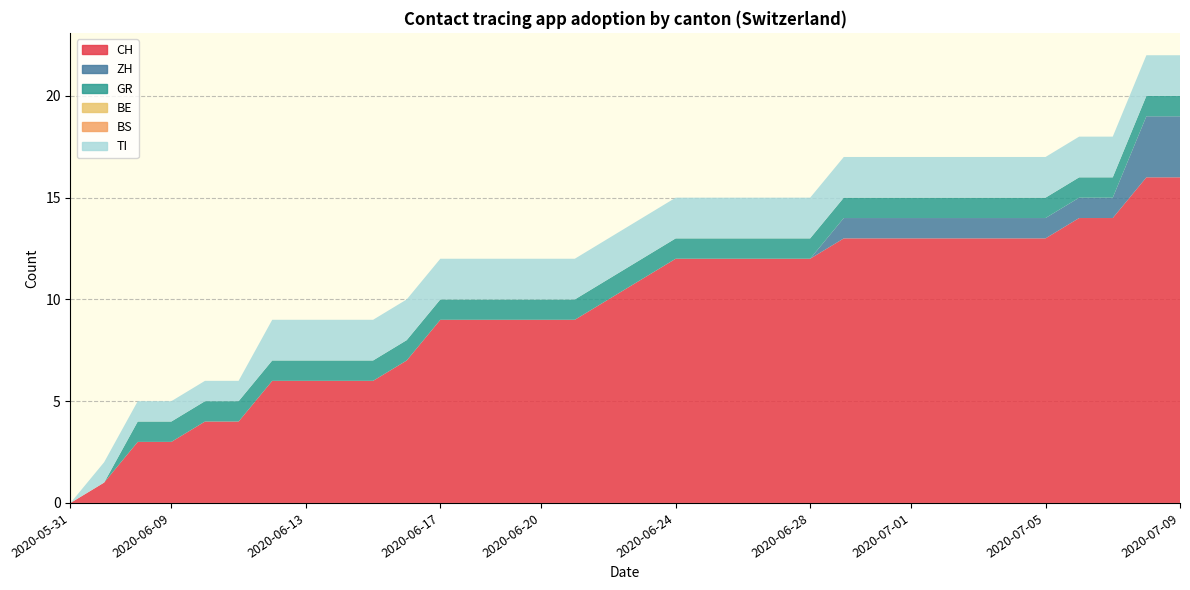

Reading left to right, list all the values displayed in this chart.

CH: 0	1	3	3	4	4	6	6	6	6	7	9	9	9	9	9	10	11	12	12	12	12	12	13	13	13	13	13	13	13	14	14	16	16
ZH: 0	0	0	0	0	0	0	0	0	0	0	0	0	0	0	0	0	0	0	0	0	0	0	1	1	1	1	1	1	1	1	1	3	3
GR: 0	0	1	1	1	1	1	1	1	1	1	1	1	1	1	1	1	1	1	1	1	1	1	1	1	1	1	1	1	1	1	1	1	1
BE: 0	0	0	0	0	0	0	0	0	0	0	0	0	0	0	0	0	0	0	0	0	0	0	0	0	0	0	0	0	0	0	0	0	0
BS: 0	0	0	0	0	0	0	0	0	0	0	0	0	0	0	0	0	0	0	0	0	0	0	0	0	0	0	0	0	0	0	0	0	0
TI: 0	1	1	1	1	1	2	2	2	2	2	2	2	2	2	2	2	2	2	2	2	2	2	2	2	2	2	2	2	2	2	2	2	2